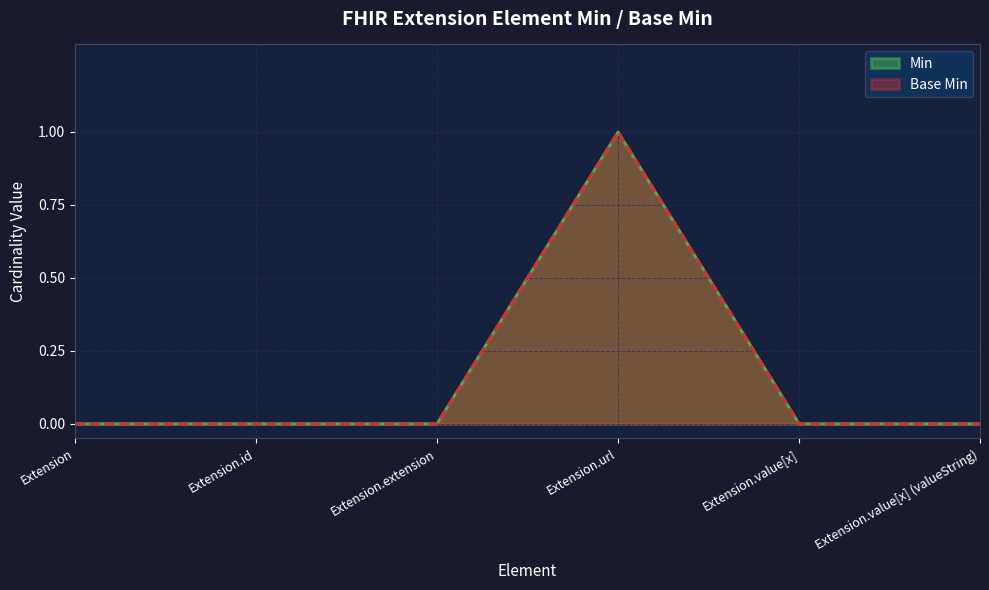

Which series has the largest total across all categories?

Min